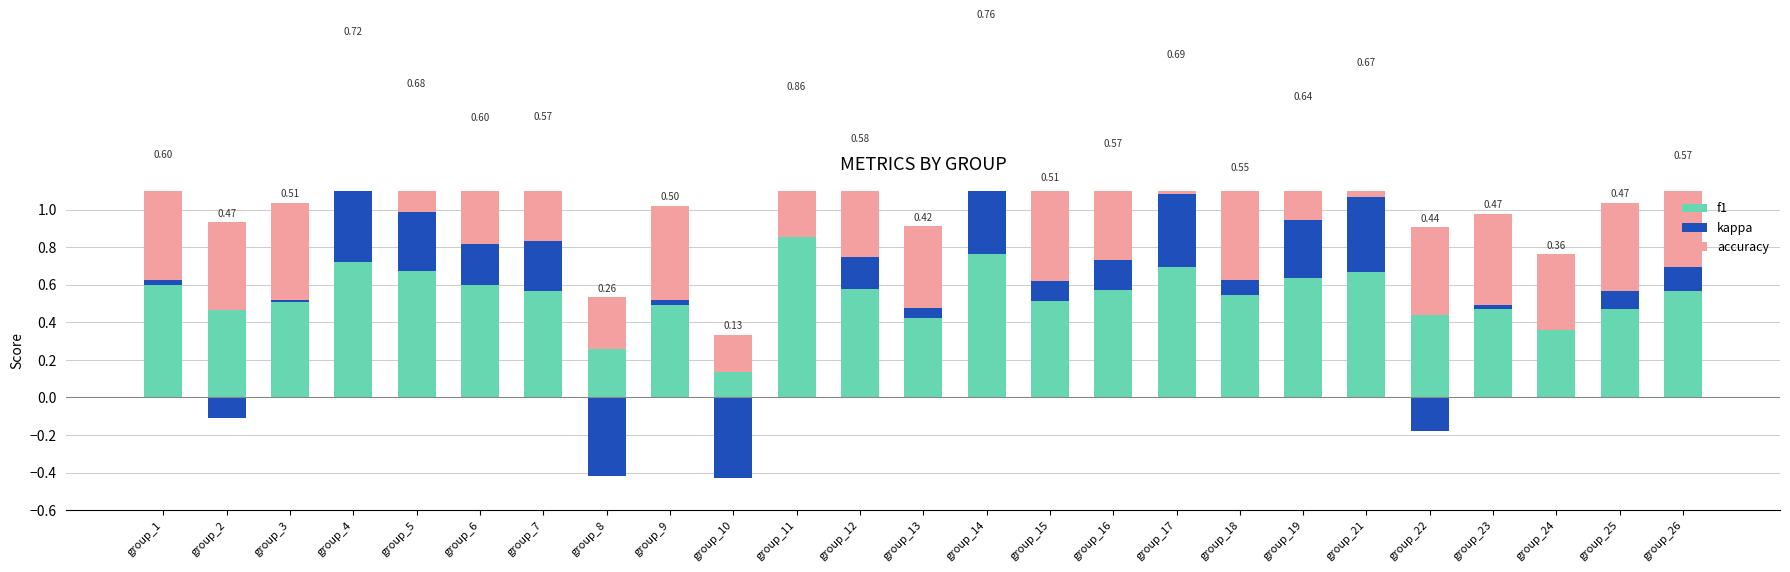

How many values in kappa are above zero?

19